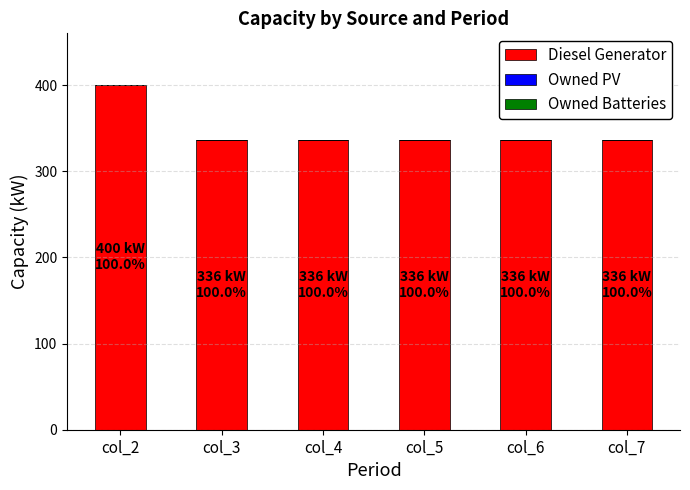

What is the value of the 6th bar from the left?

336